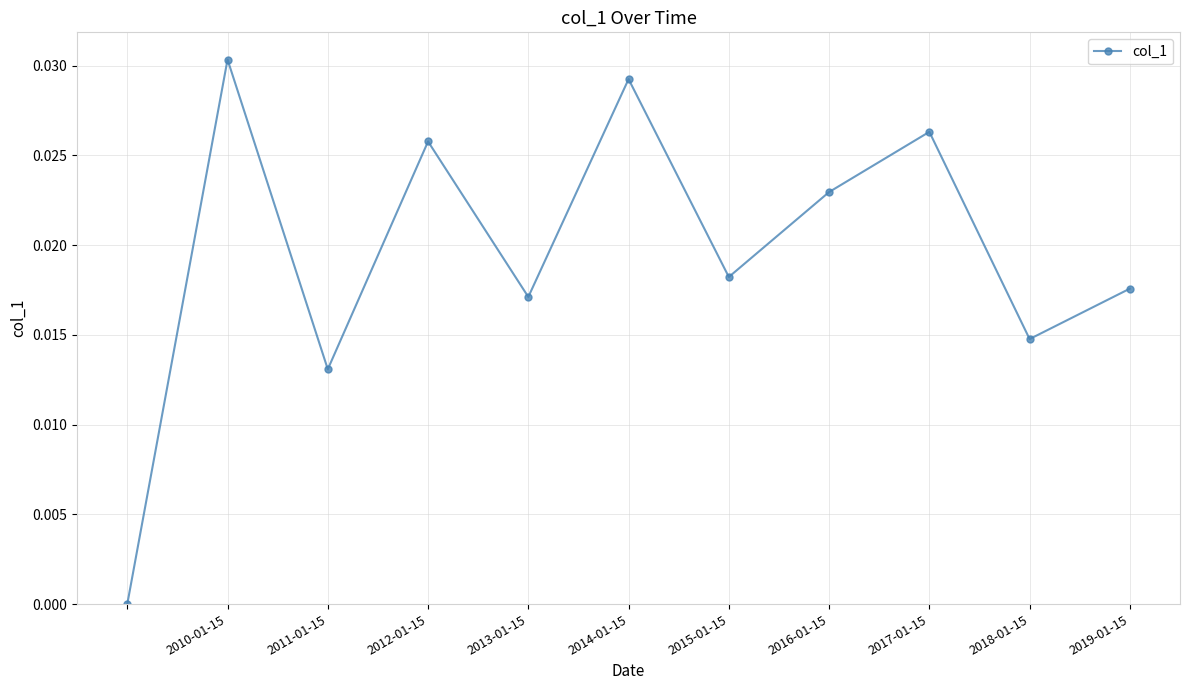

Does the chart display data point markers on the line(s)?

Yes